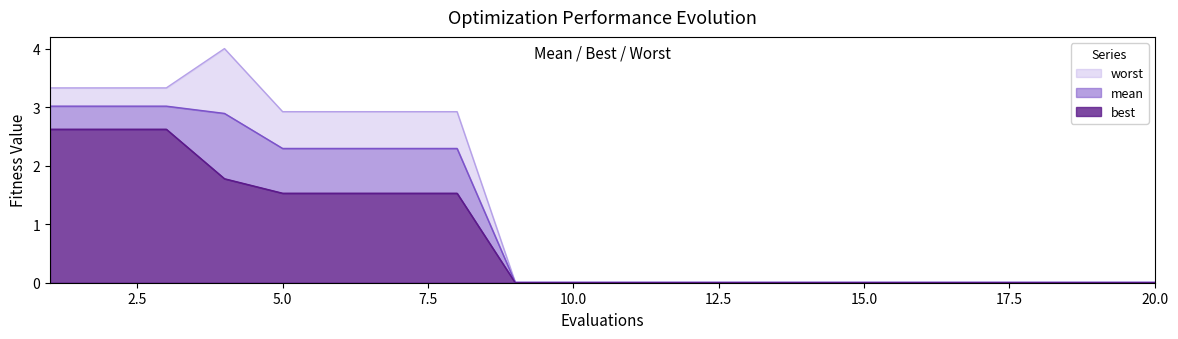

Between 14 and 20, which series saw the biggest shift?

mean